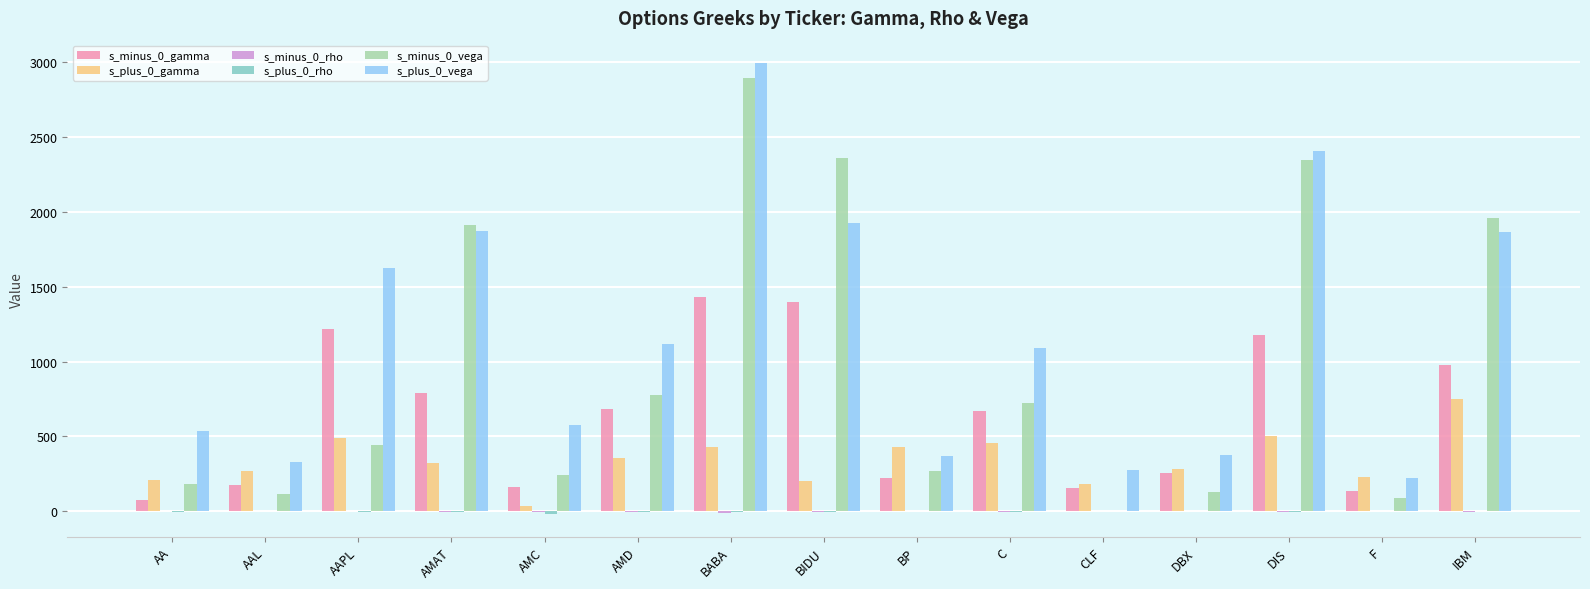

True or false: s_minus_0_vega has a value of 3618.5 at DIS.

False